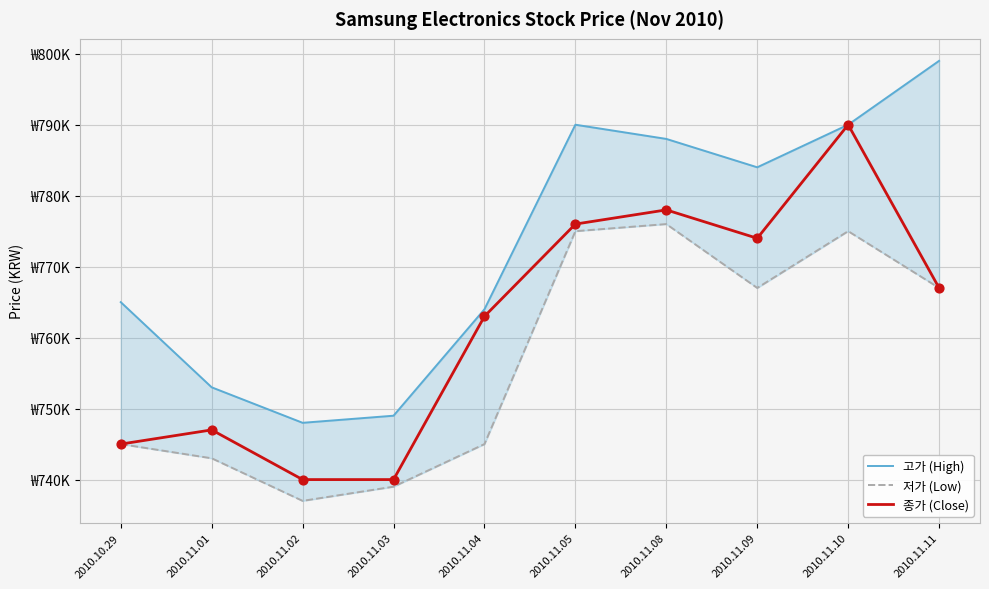

What is the total value across all series at 2010.11.04?

2272000